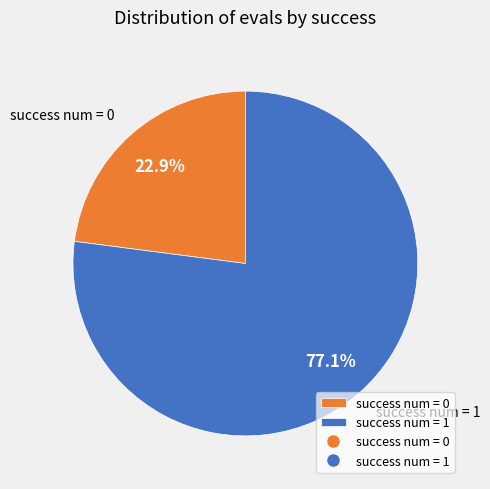

What percentage is NOT represented by success num = 0?

77.1%